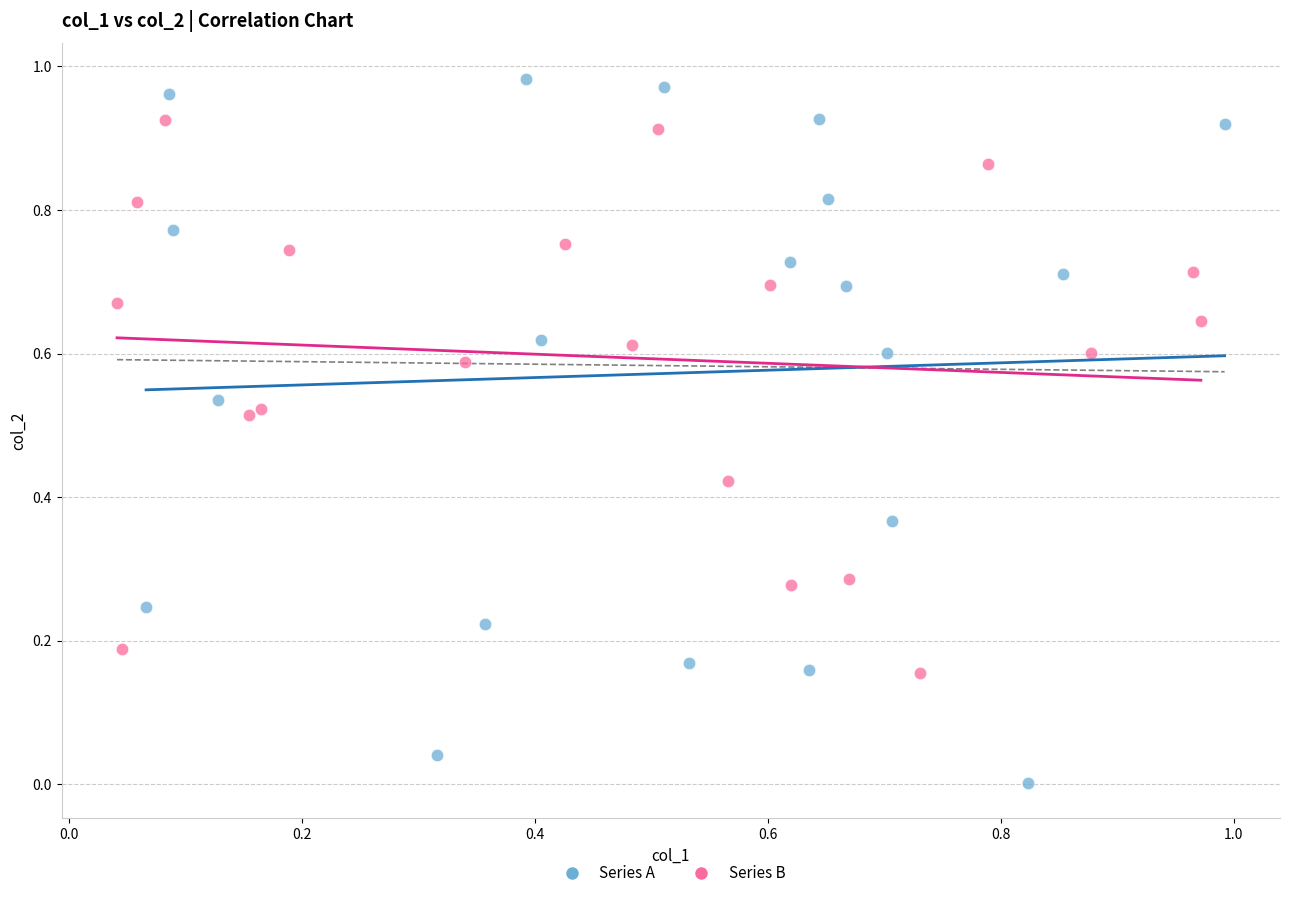

Which series has the widest spread of Y values?

Series A